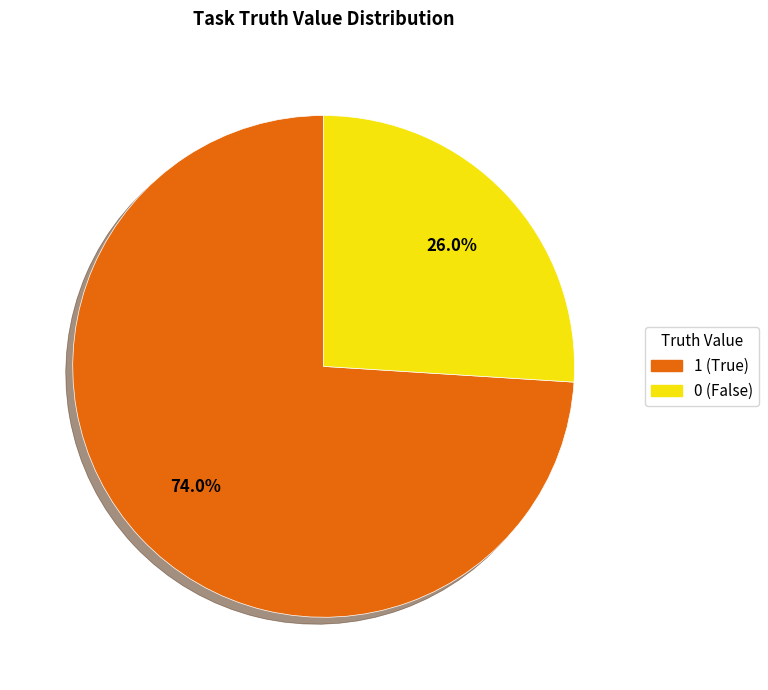

Is there any slice that represents more than half of the pie?

Yes